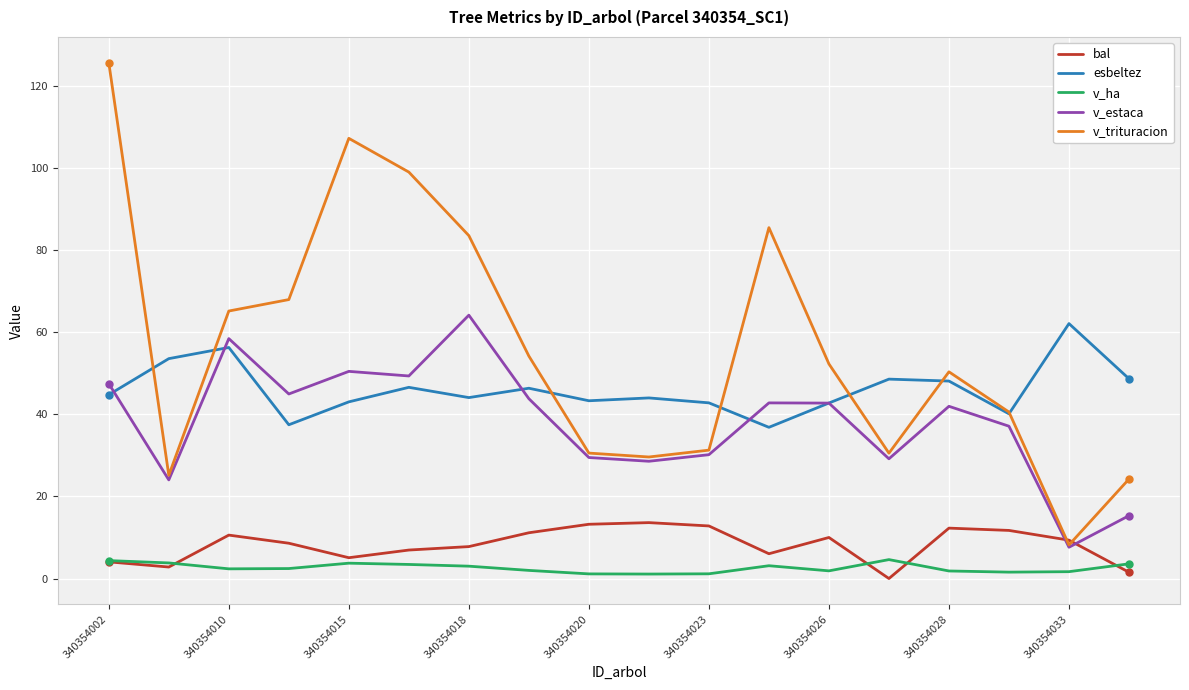

What is the maximum value shown in the chart?

125.7